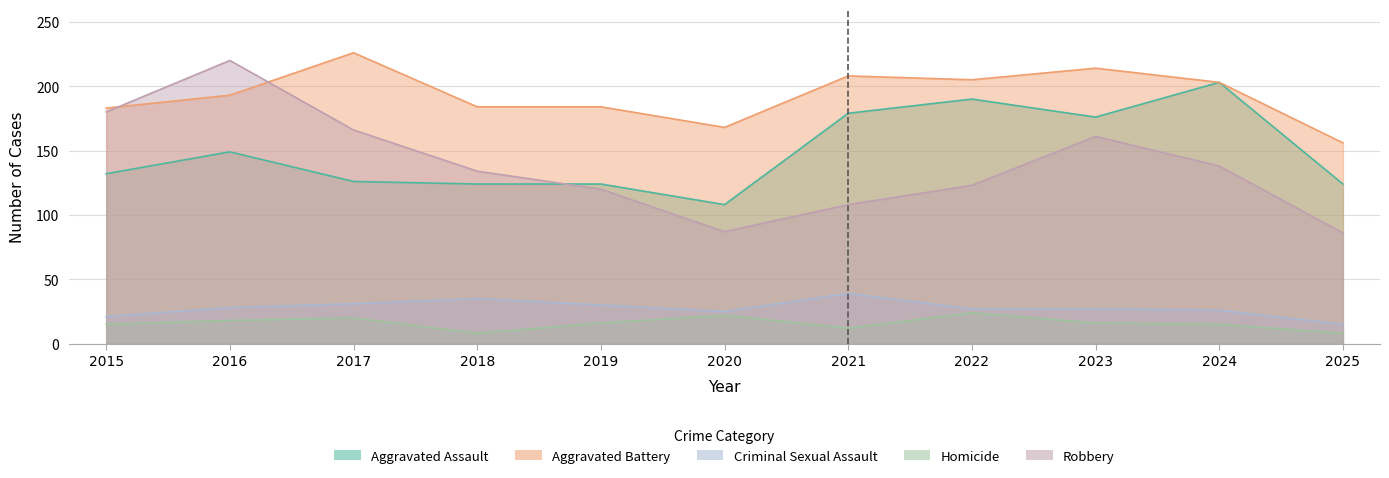

What is the value of the Criminal Sexual Assault point at the 3rd from the left?

31